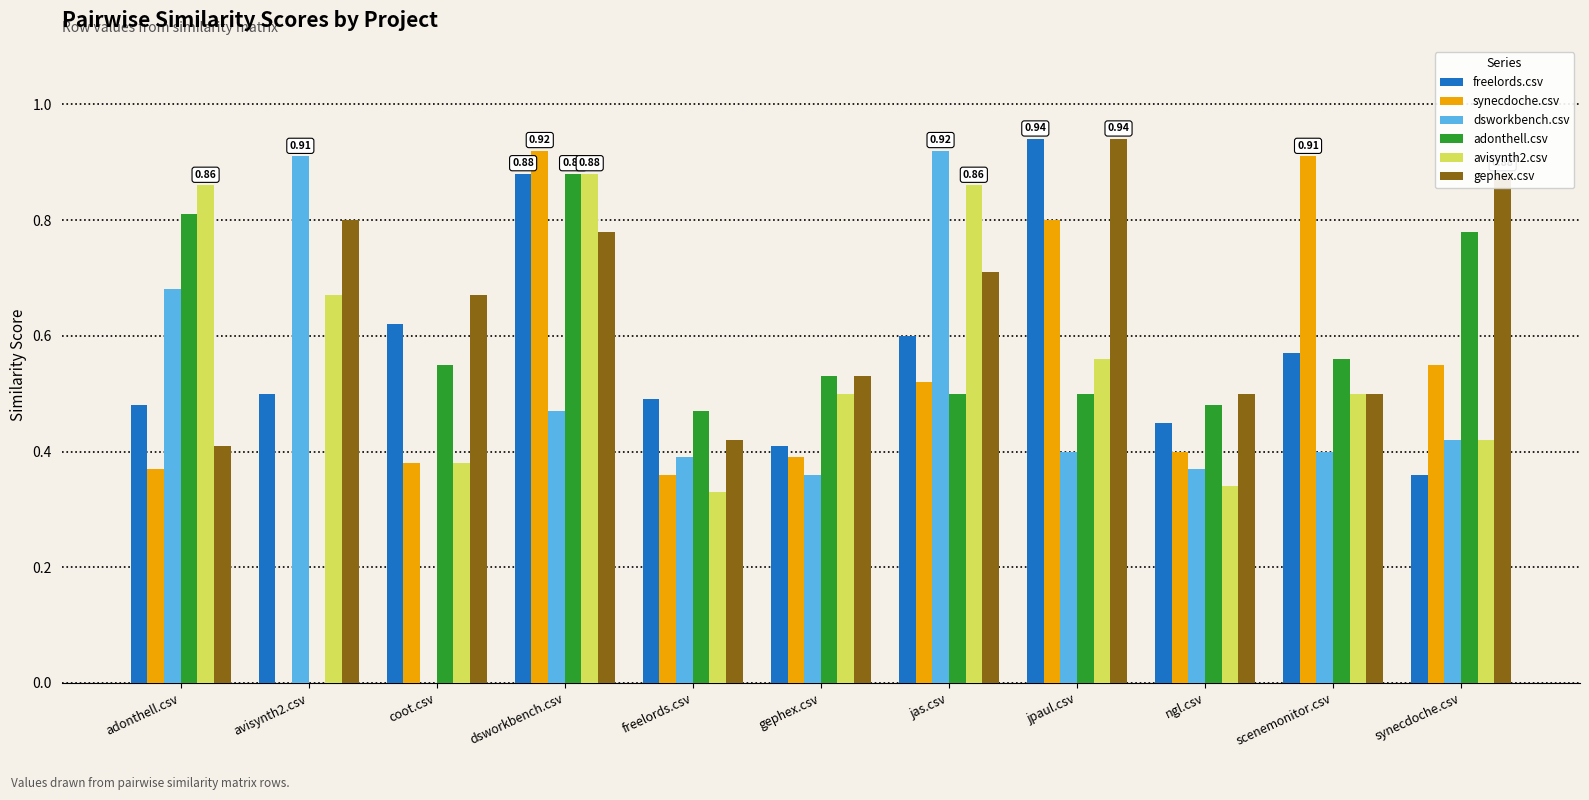

Which category has the highest value in the adonthell.csv series?

dsworkbench.csv